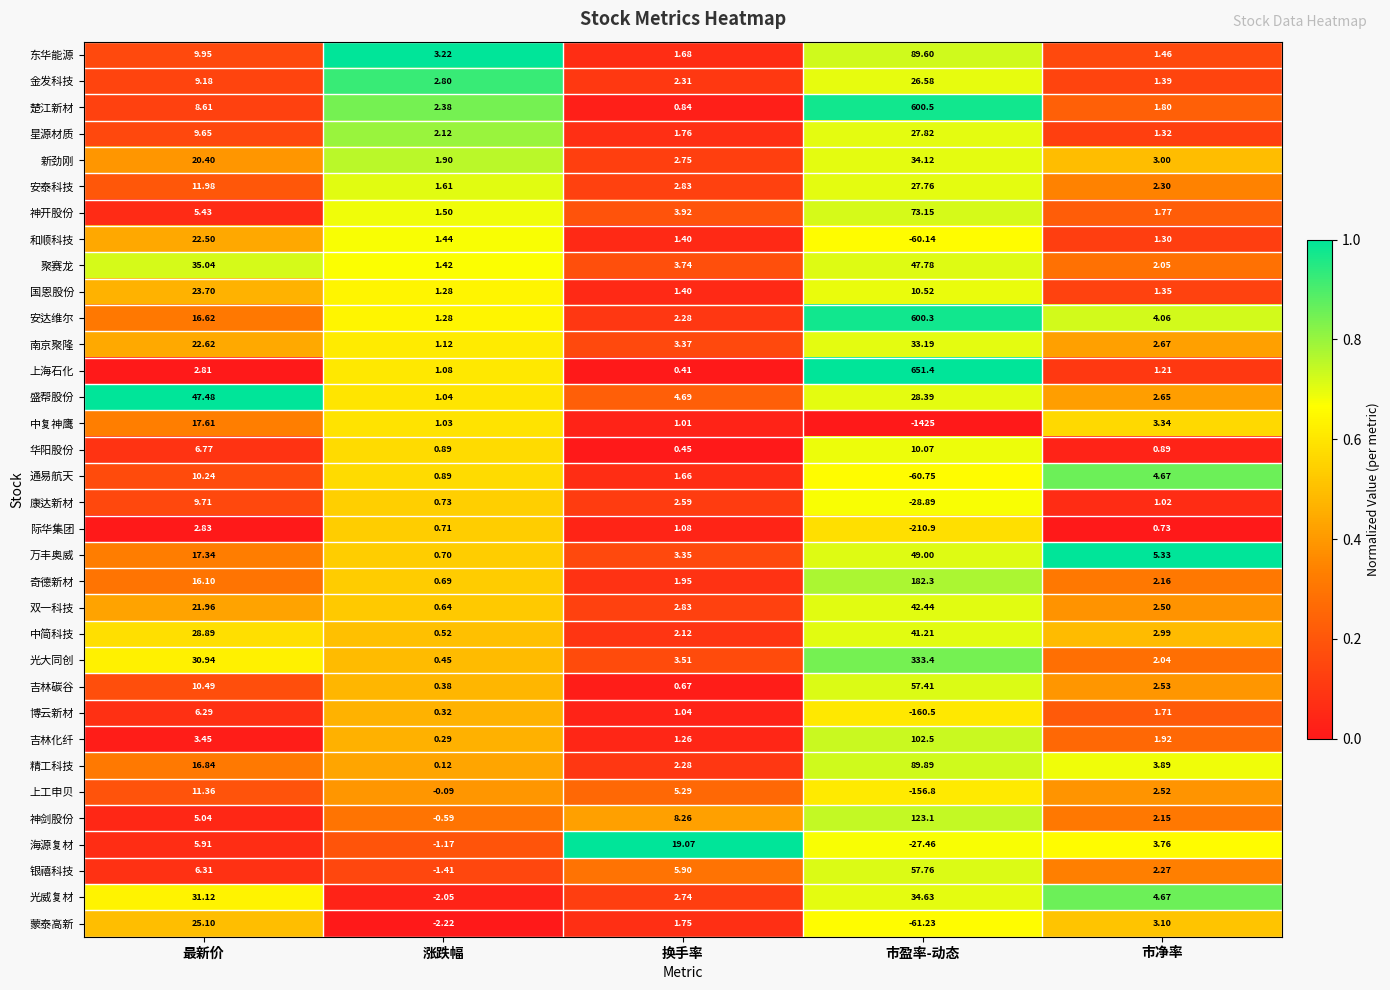

How many data points does each series have?

5